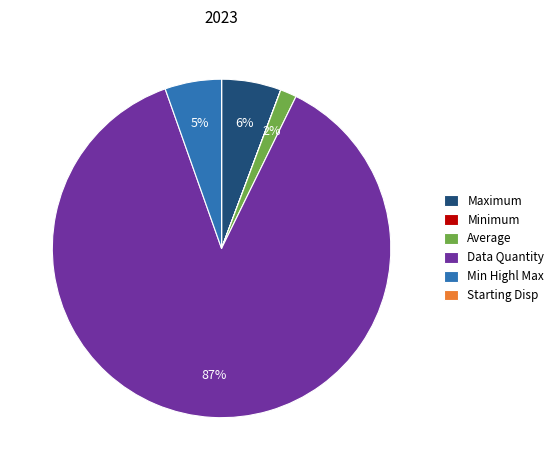

Do Maximum and Data Quantity together represent more than half of the pie?

Yes